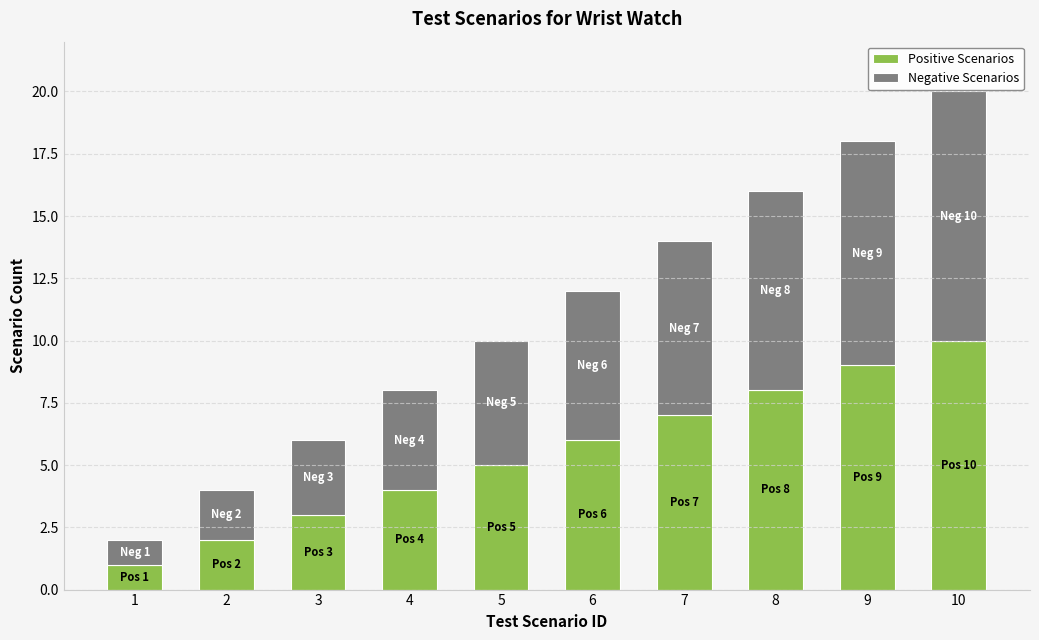

What is the sum of the Positive Scenarios values at 8 and 5?

13